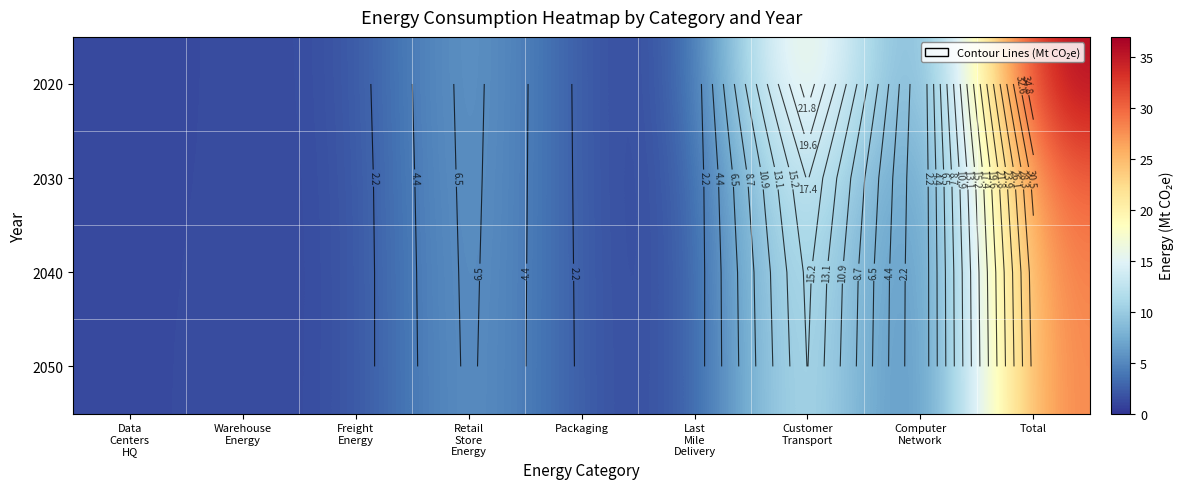

Rank the series by their maximum value, from highest to lowest.

2020, 2030, 2040, 2050